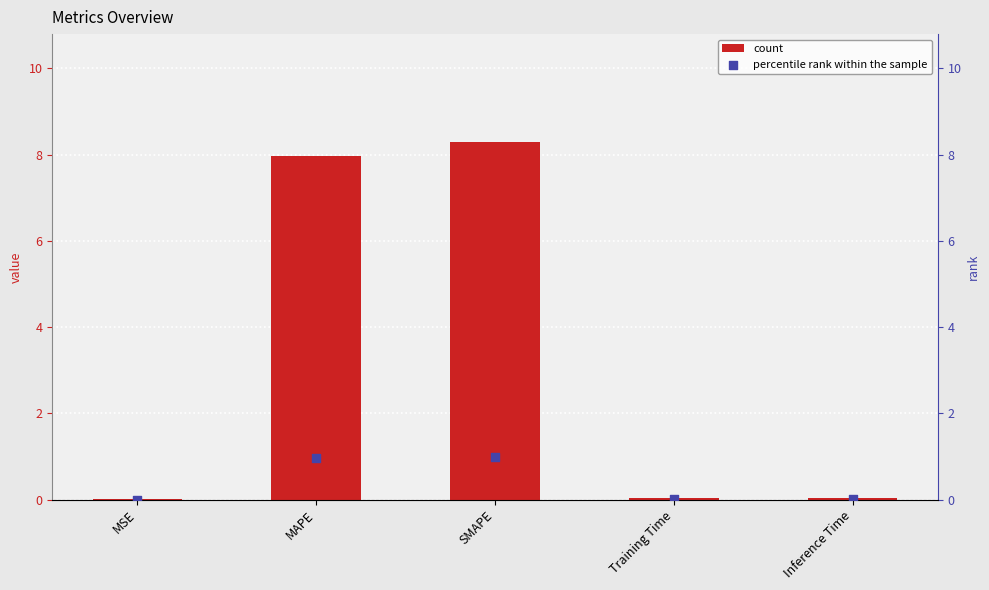

Which series contains the lowest Y value?

col_1 (rank)